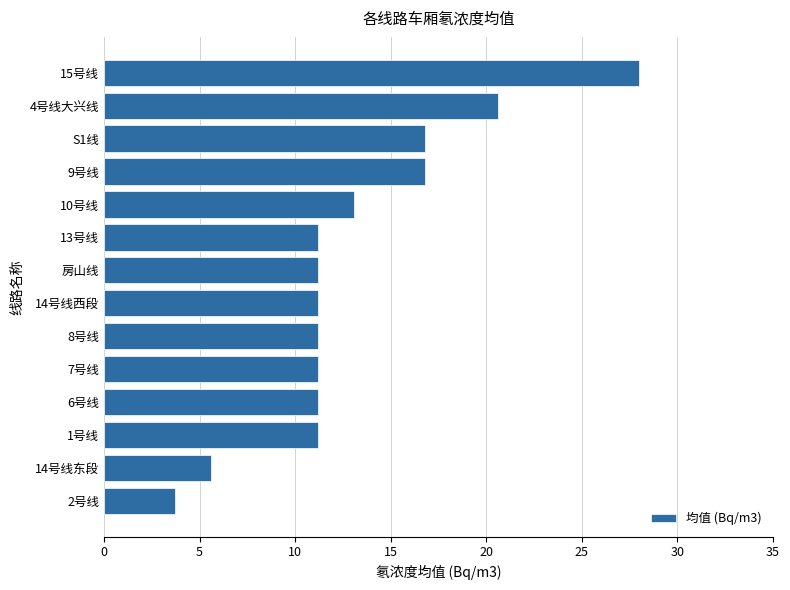

At which category does the chart reach its minimum across all series?

2号线